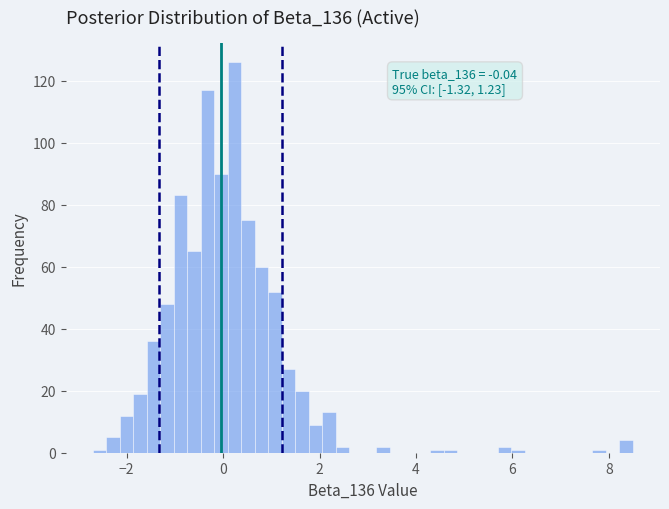

Read against the x-axis, roughly where is the centre of the tallest bar?

0.2